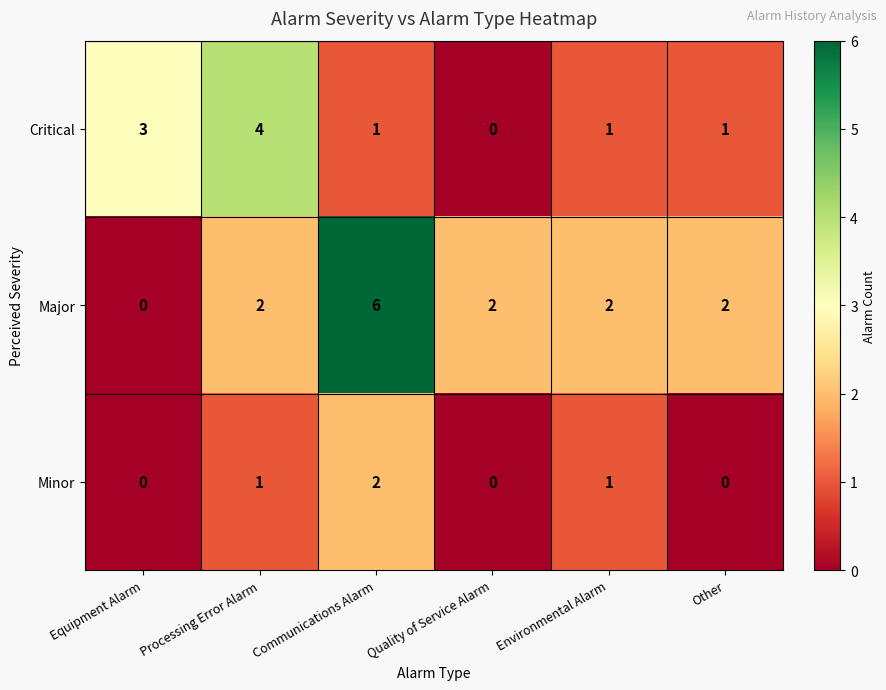

Rank the series by their average value, from lowest to highest.

Minor, Critical, Major